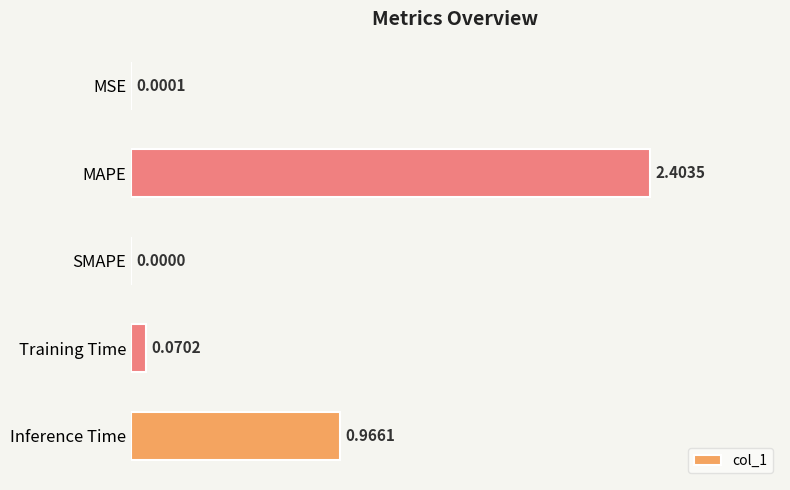

What is the change in value from MSE to Training Time?

+0.1